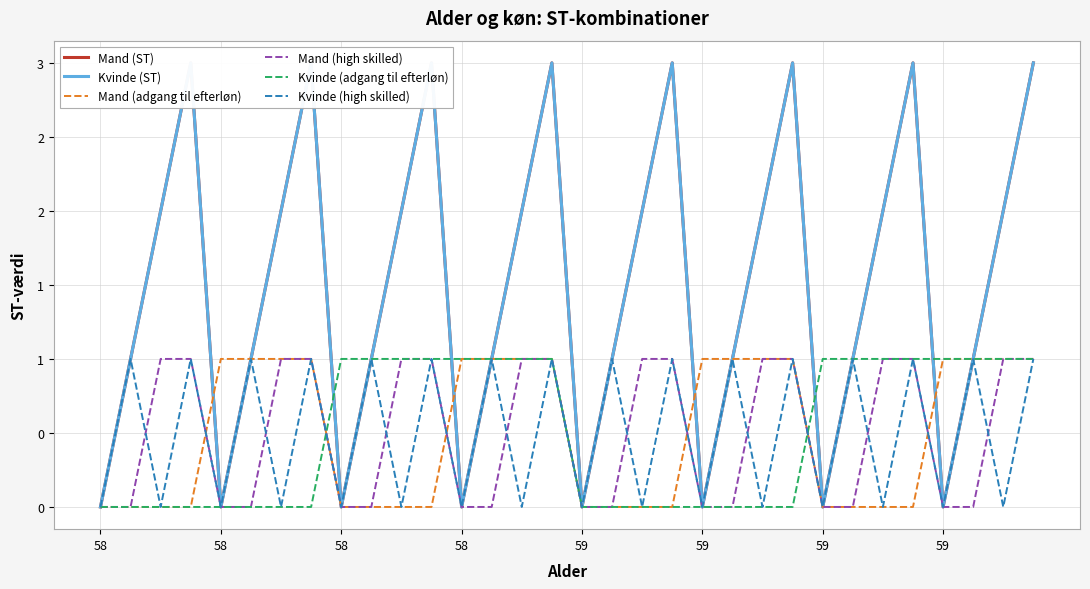

Rank the series at 15 from highest to lowest value.

Mand (ST), Kvinde (ST), Mand (adgang til efterløn), Mand (high skilled), Kvinde (adgang til efterløn), Kvinde (high skilled)